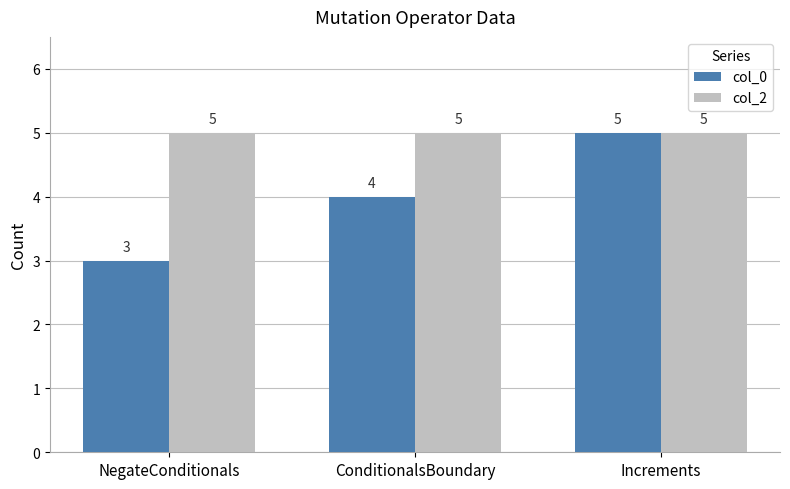

What is the average value of the col_2 series?

5